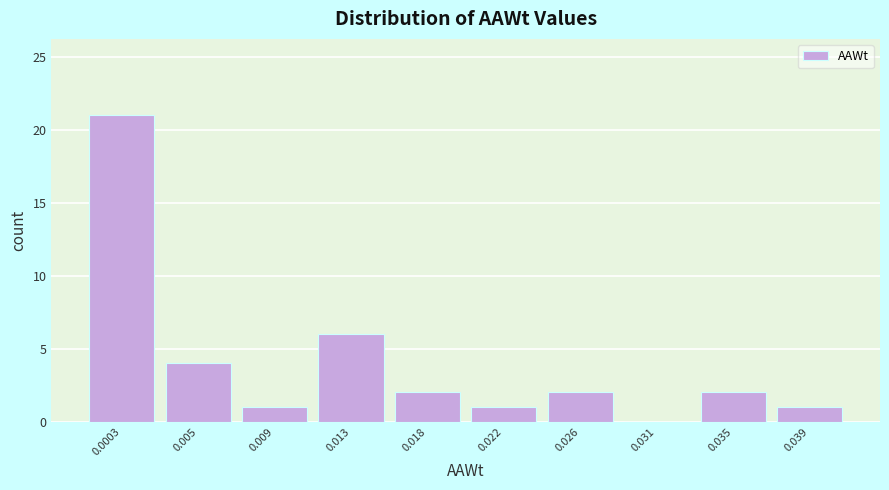

Reading left to right, what are all the values shown in this chart?

0.0003=21	0.005=4	0.009=1	0.013=6	0.018=2	0.022=1	0.026=2	0.031=0	0.035=2	0.039=1